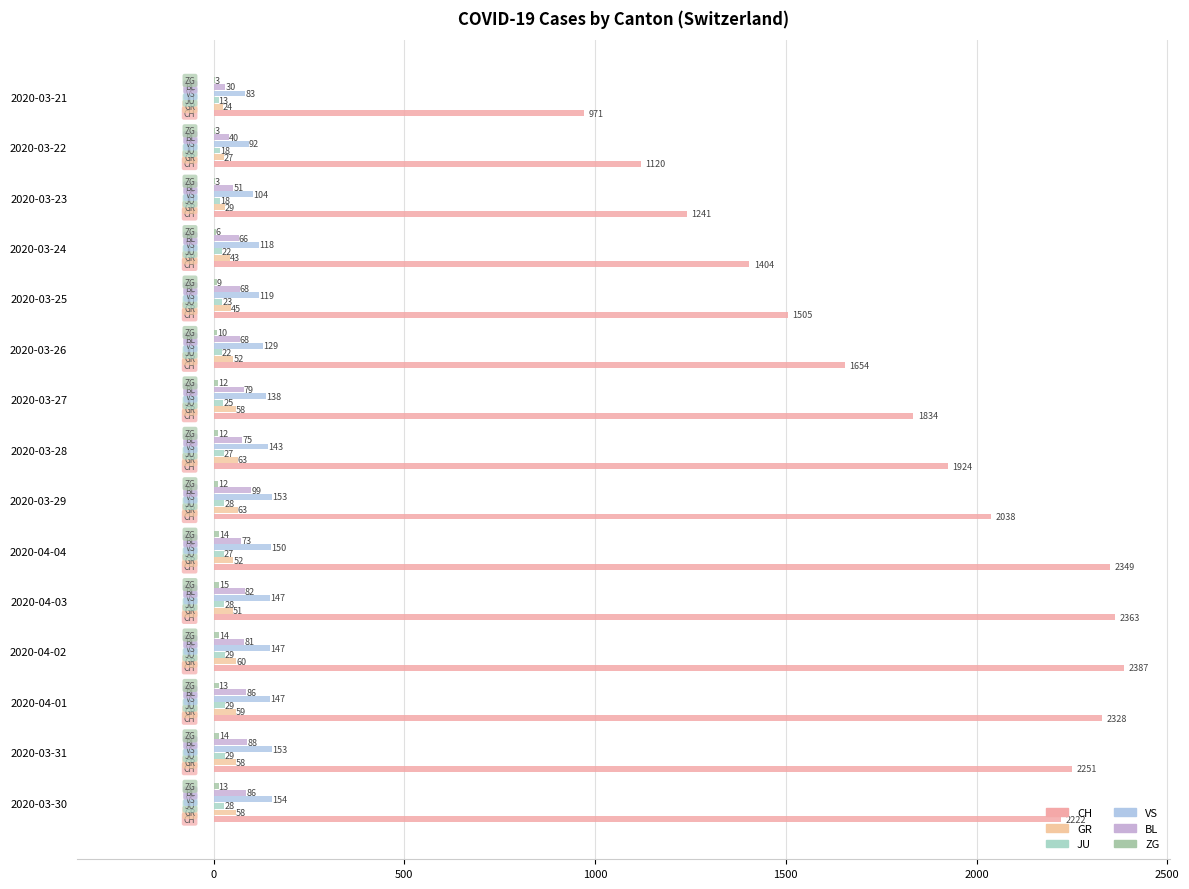

At how many categories does at least one series exceed 1307?

12